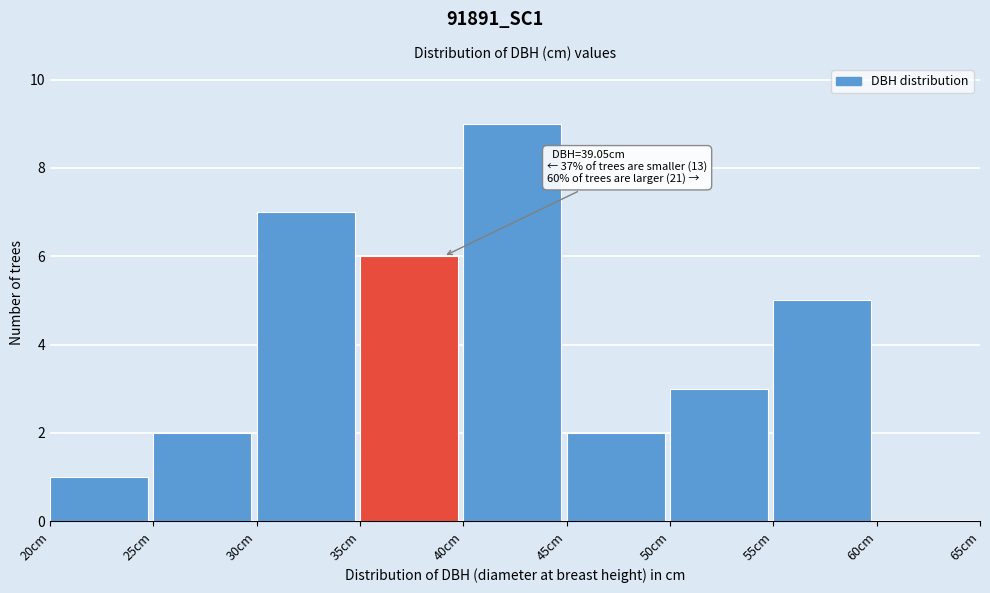

Over which range of the x-axis is the bar tallest?

40 to 45